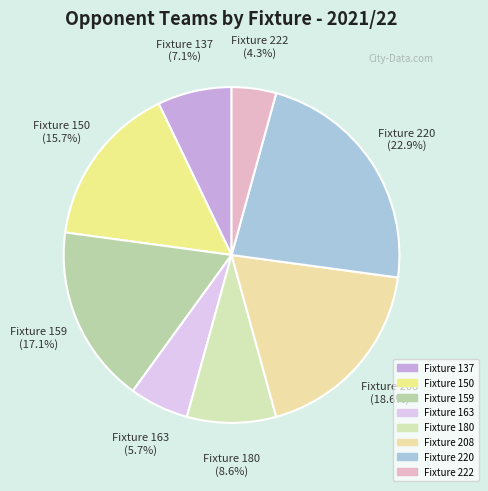

Combined, do Fixture 220 and Fixture 150 account for over 50%?

No